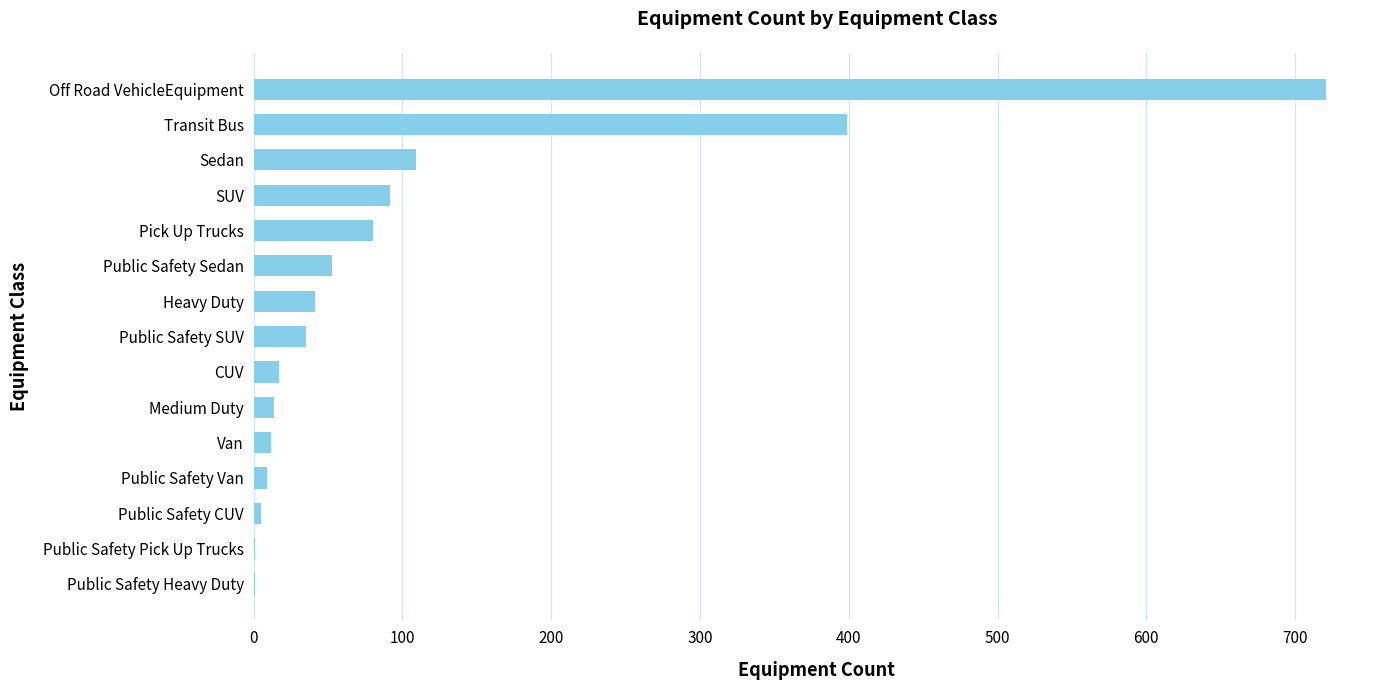

At which label is the value closest to 361?

Transit Bus